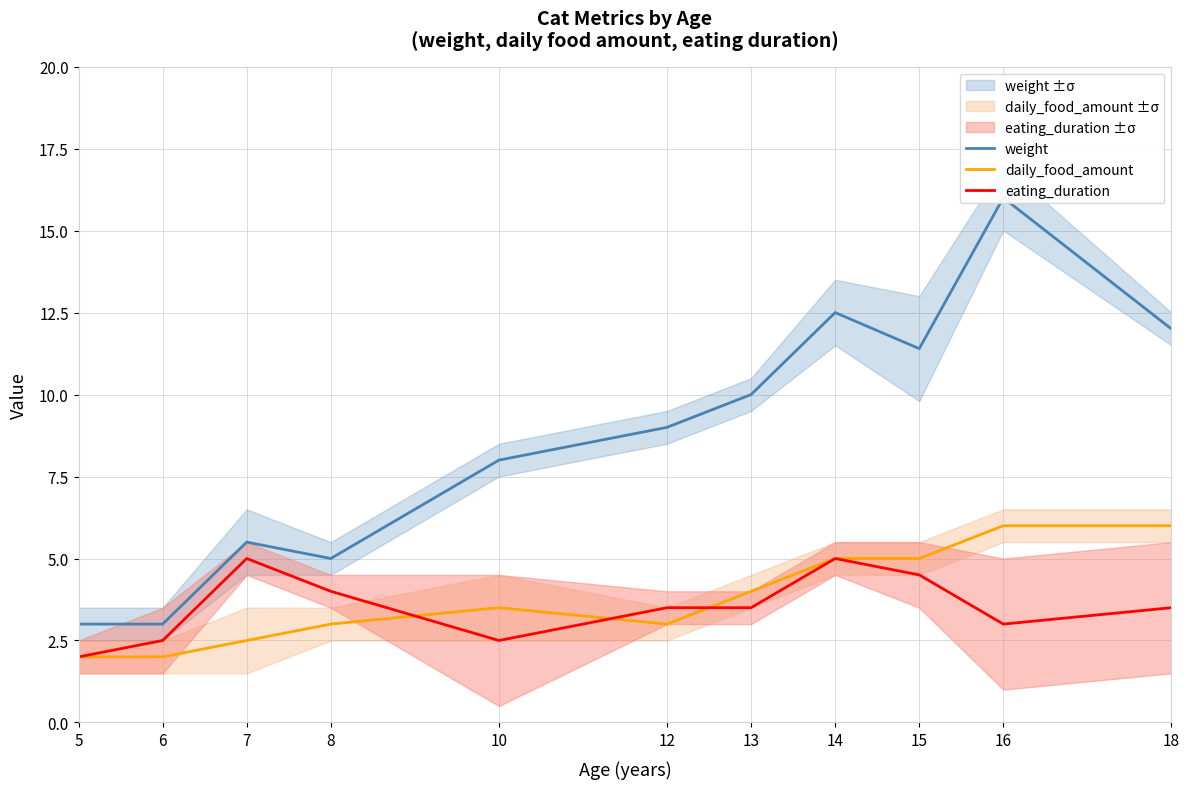

Between 8 and 10, which series saw the biggest shift?

weight